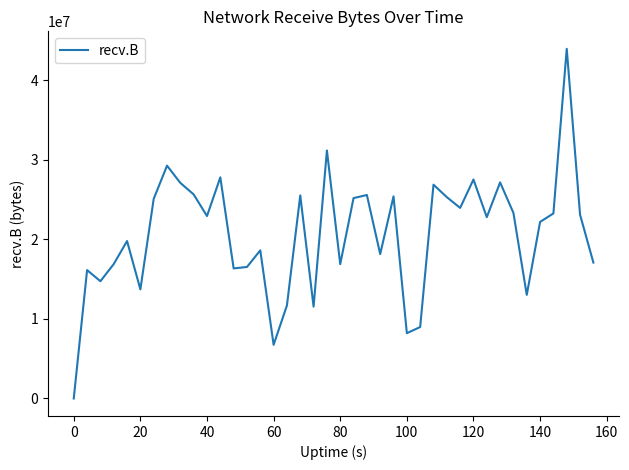

What is the difference between the maximum and minimum values?

43931810